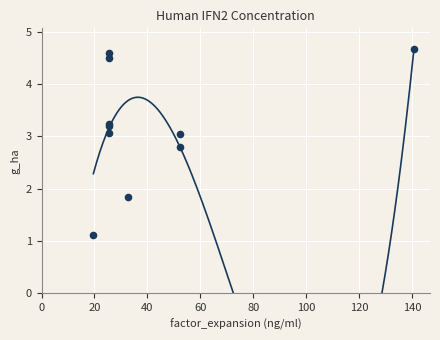

What Y value in the scatter plot is closest to 2?

1.9